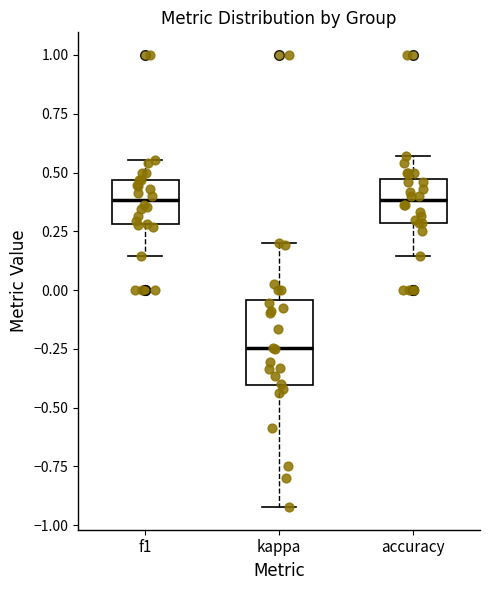

Comparing the boxes themselves (not the whiskers), which one is the tallest?

kappa